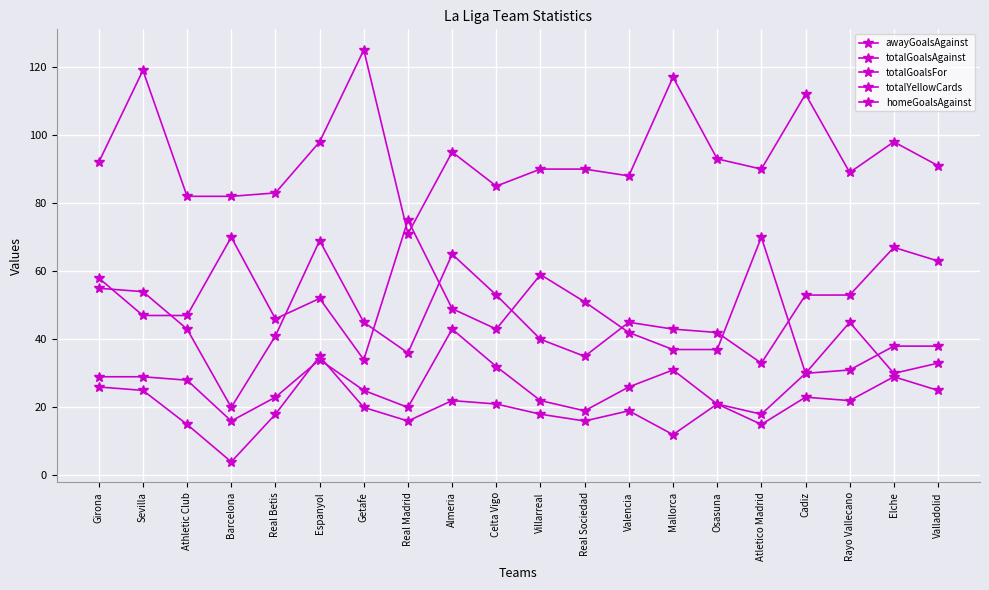

What is the approximate value of homeGoalsAgainst at Getafe?

20